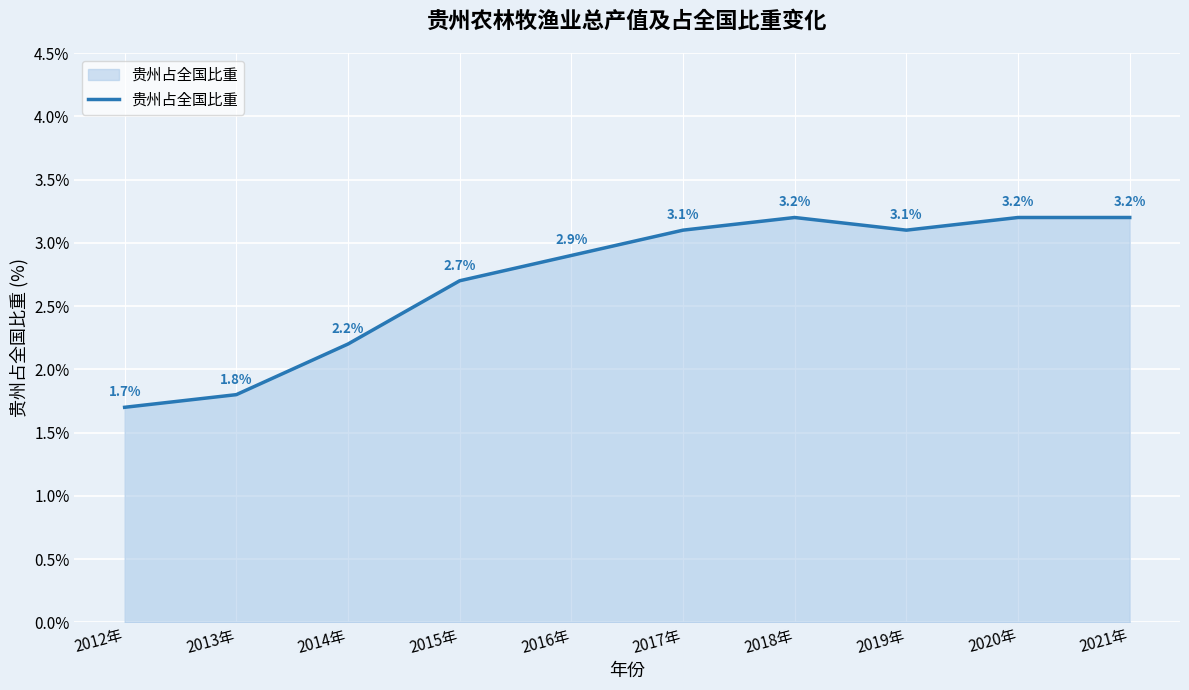

At which label is the value closest to 2?

2013年